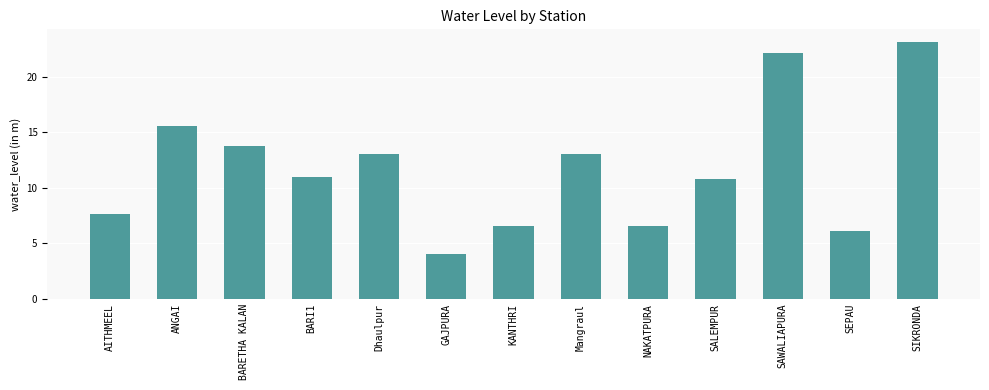

How many data points are above 10?

8